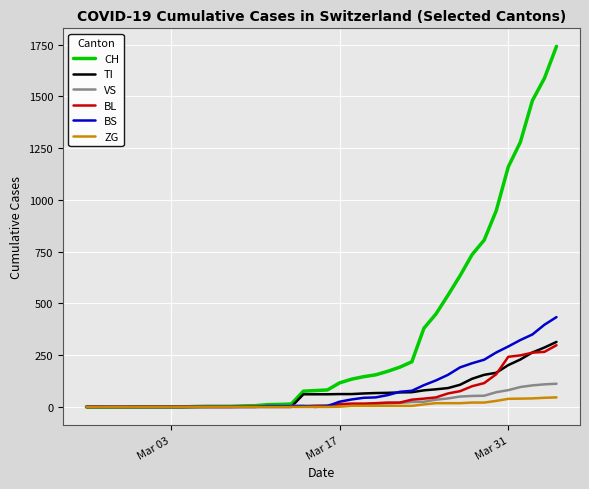

Which series has the widest spread of values?

CH